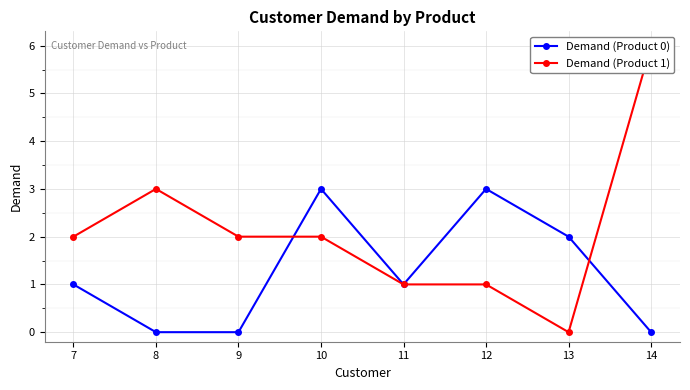

Reading left to right, transcribe all the data shown in this chart.

Demand (Product 0): 7=1	8=0	9=0	10=3	11=1	12=3	13=2	14=0
Demand (Product 1): 7=2	8=3	9=2	10=2	11=1	12=1	13=0	14=6